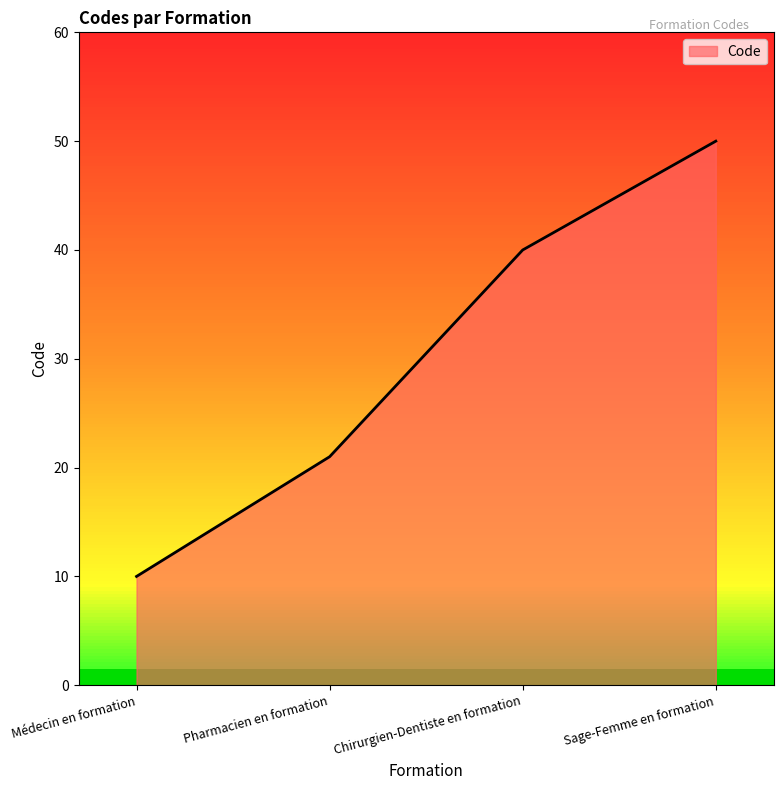

Approximately how many times larger is the value at Pharmacien en formation compared to Chirurgien-Dentiste en formation?

0.5